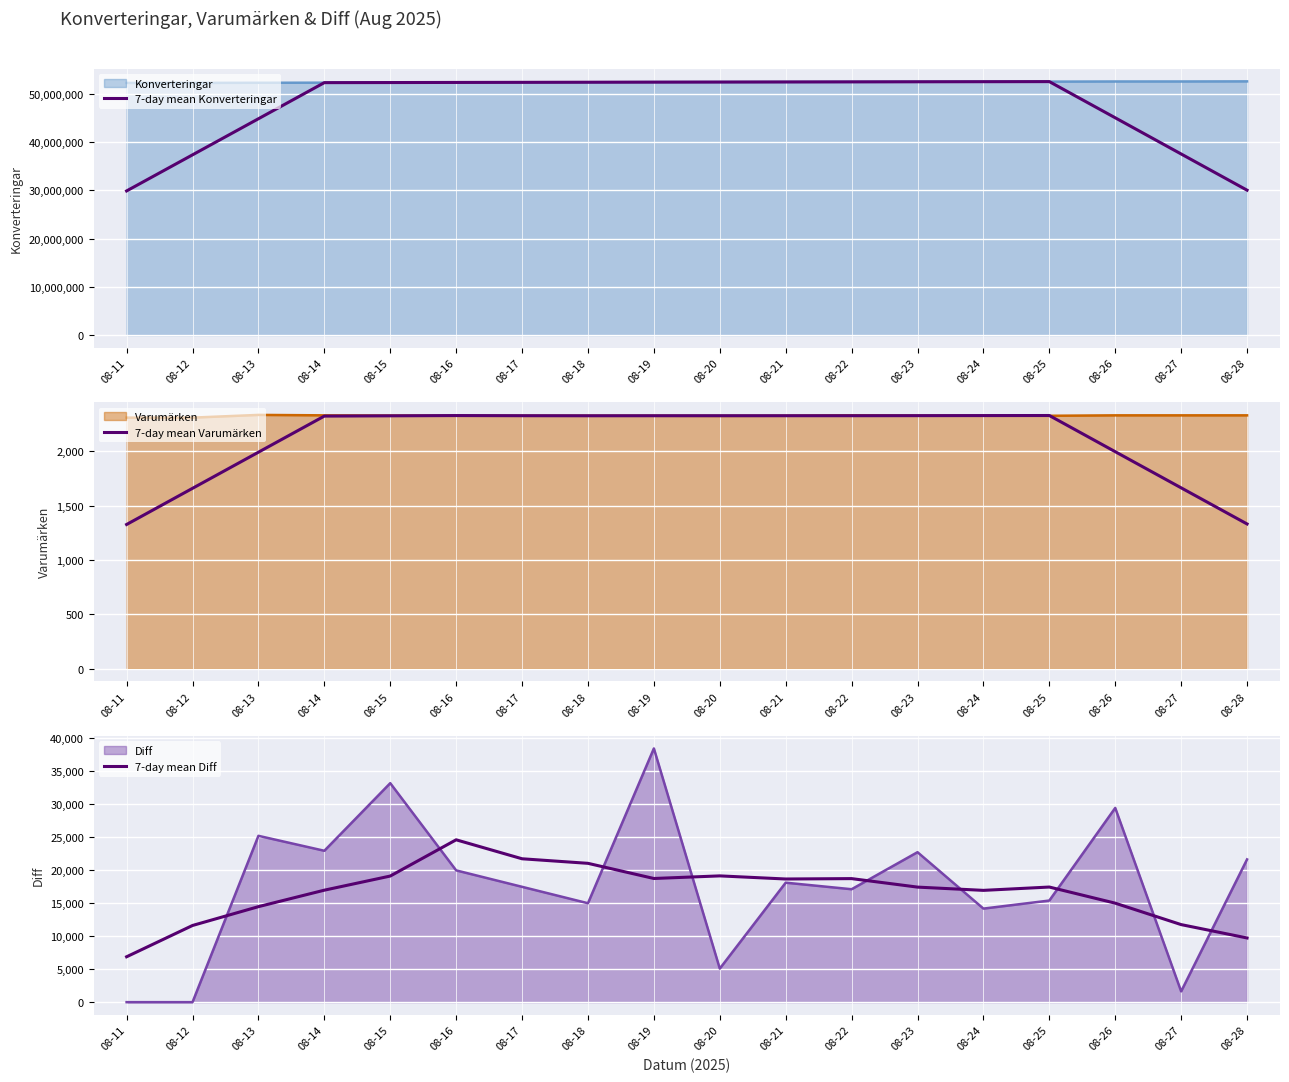

What value does the 7-day mean Varumärken series have at 08-16?

2330.0